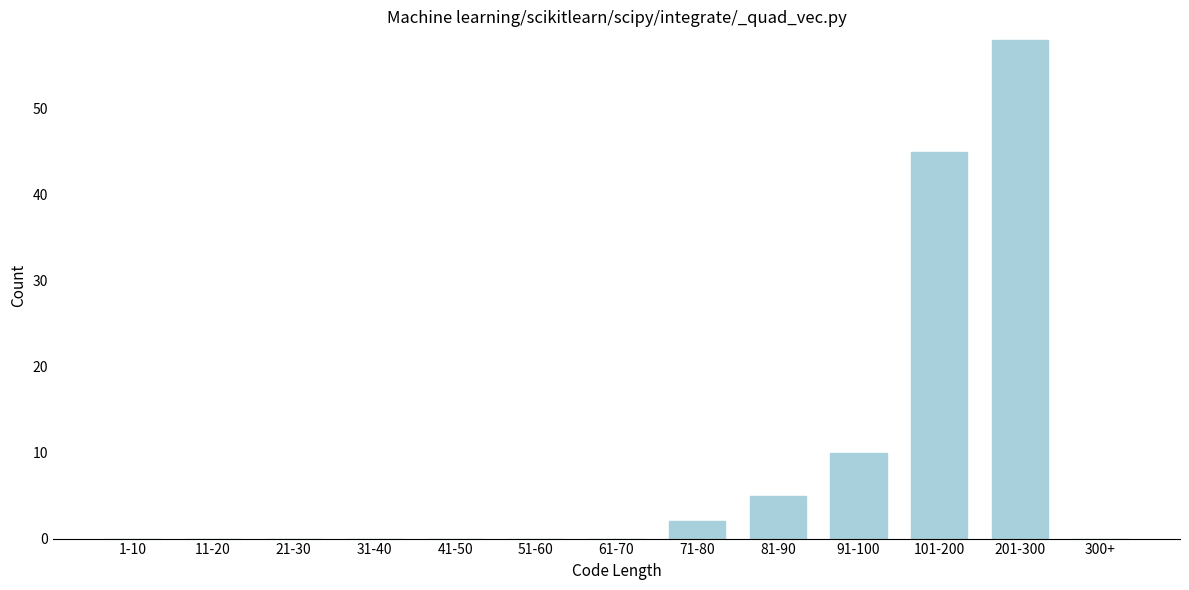

Reading left to right, what are all the values shown in this chart?

1-10=0	11-20=0	21-30=0	31-40=0	41-50=0	51-60=0	61-70=0	71-80=2	81-90=5	91-100=10	101-200=45	201-300=58	300+=0